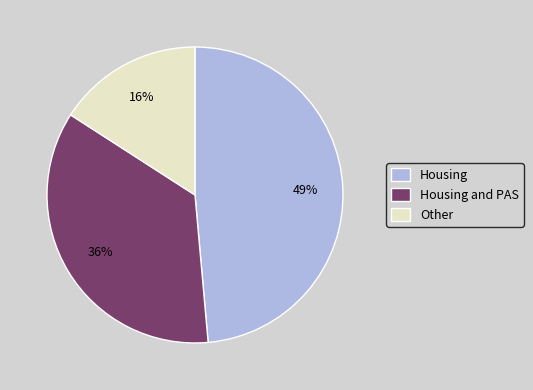

To the nearest percent, what is the difference between the Other and Housing and PAS slice percentages?

20%